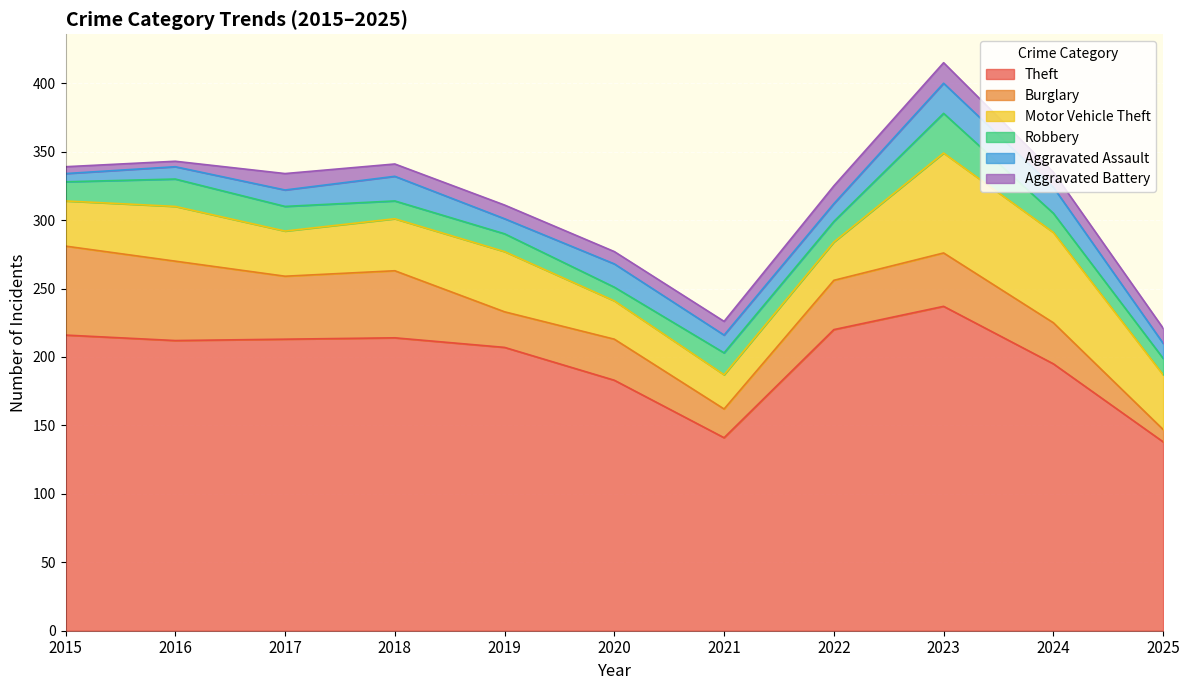

What is the minimum value shown in the chart?

4